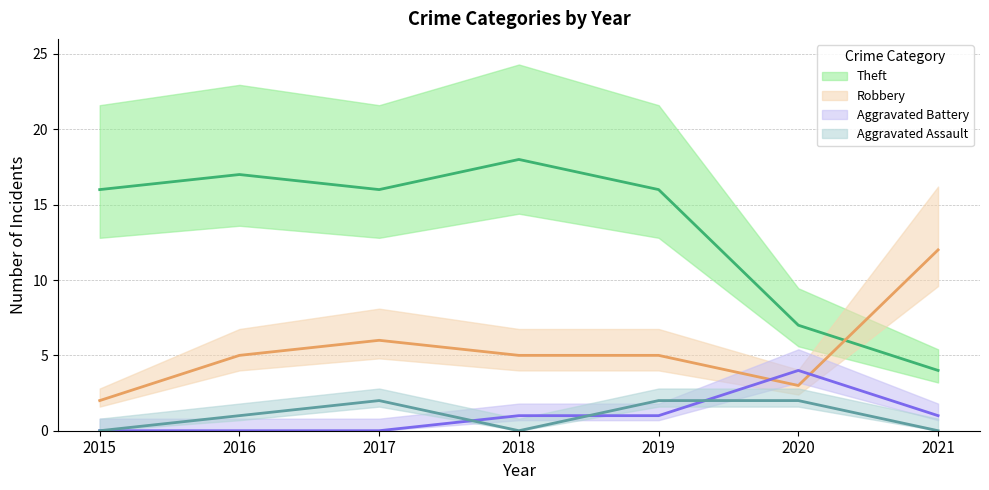

Rank the series by their maximum value, from highest to lowest.

Theft, Robbery, Aggravated Battery, Aggravated Assault